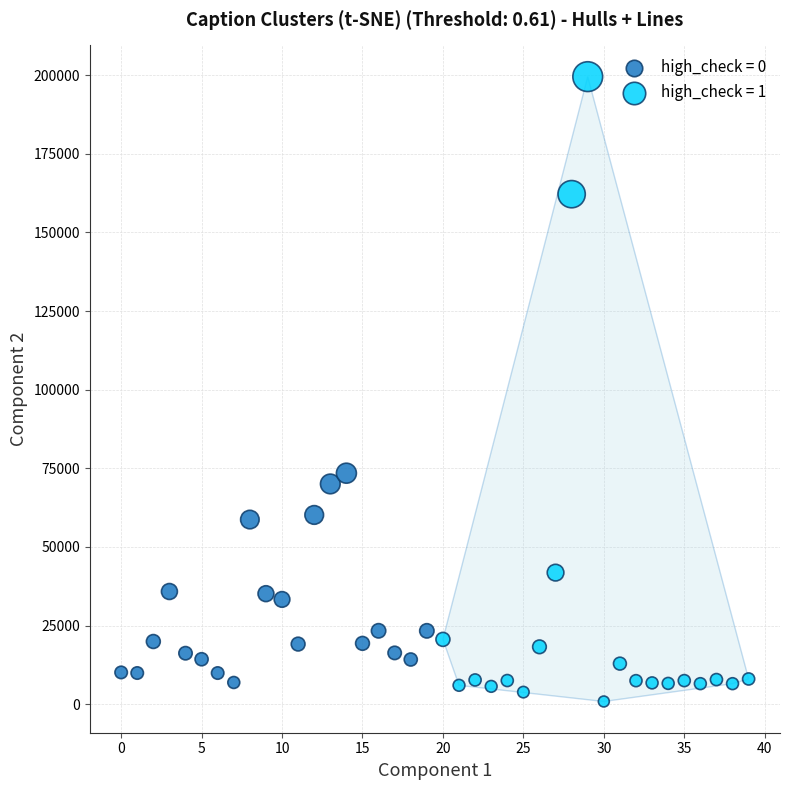

Which series has the widest spread of Y values?

high_check = 1